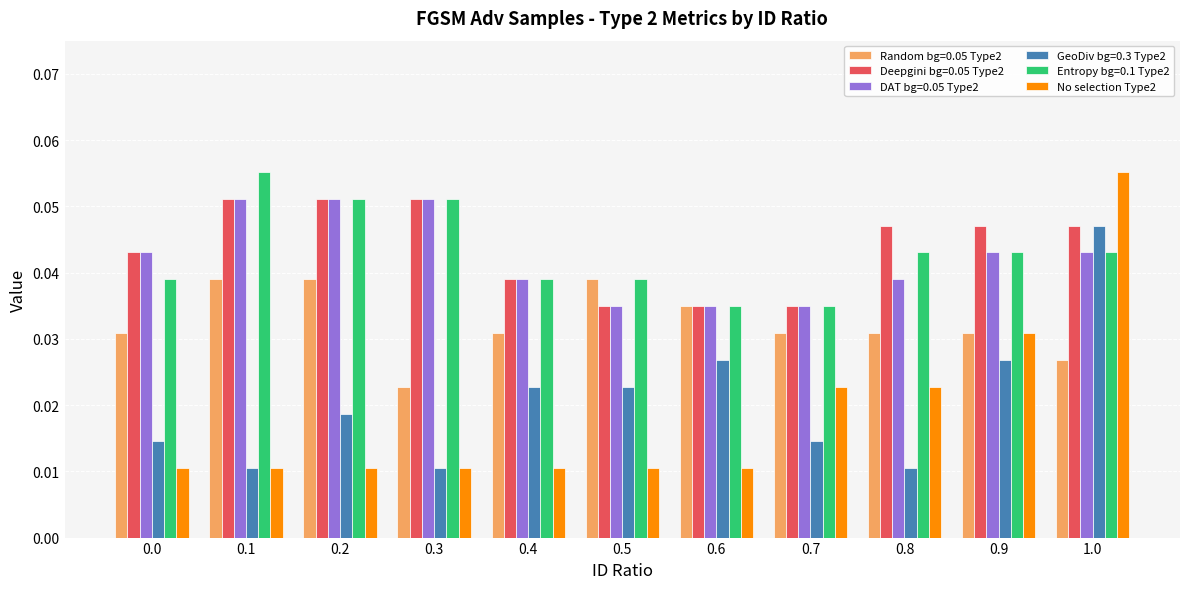

At which category is the sum across all series the highest?

1.0